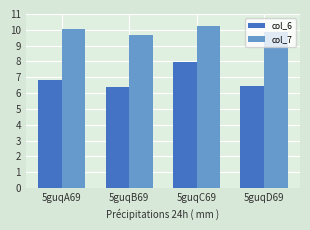

How many categories are shown in the chart?

4